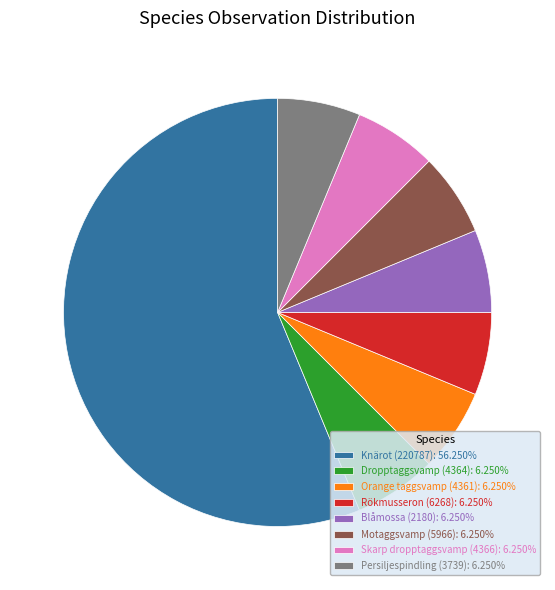

True or false: Blåmossa (2180) accounts for 6% of the total.

True